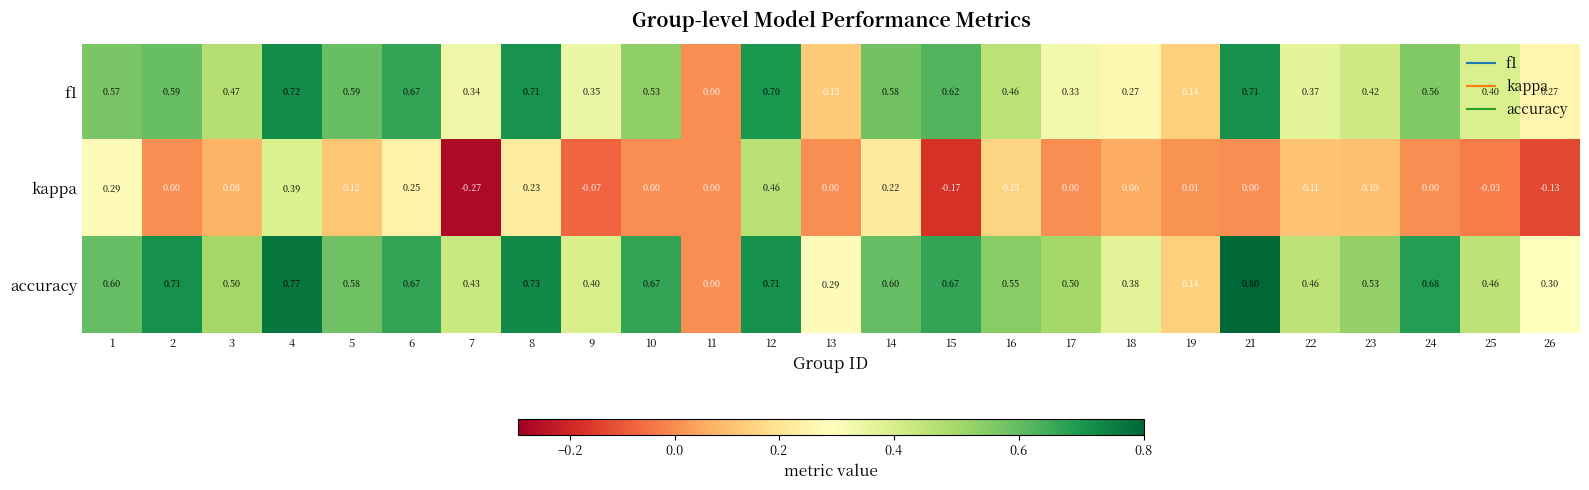

Which series changed the most between 16 and 25?

kappa